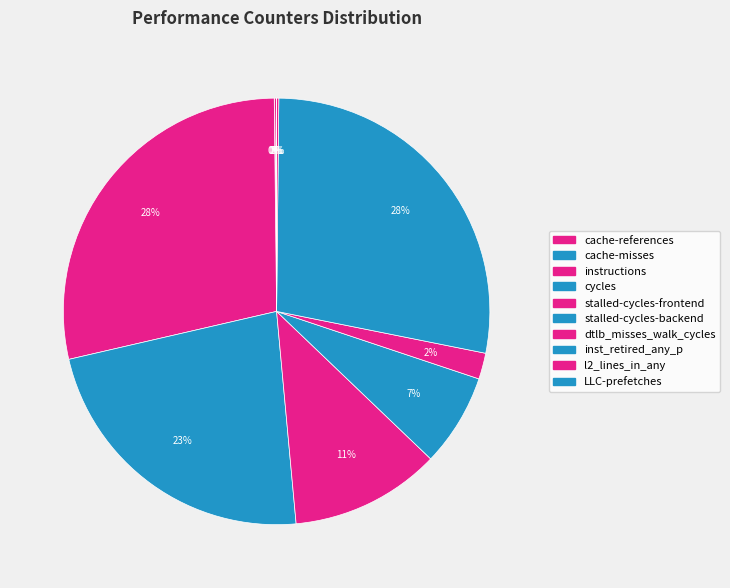

True or false: stalled-cycles-frontend accounts for 1% of the total.

False